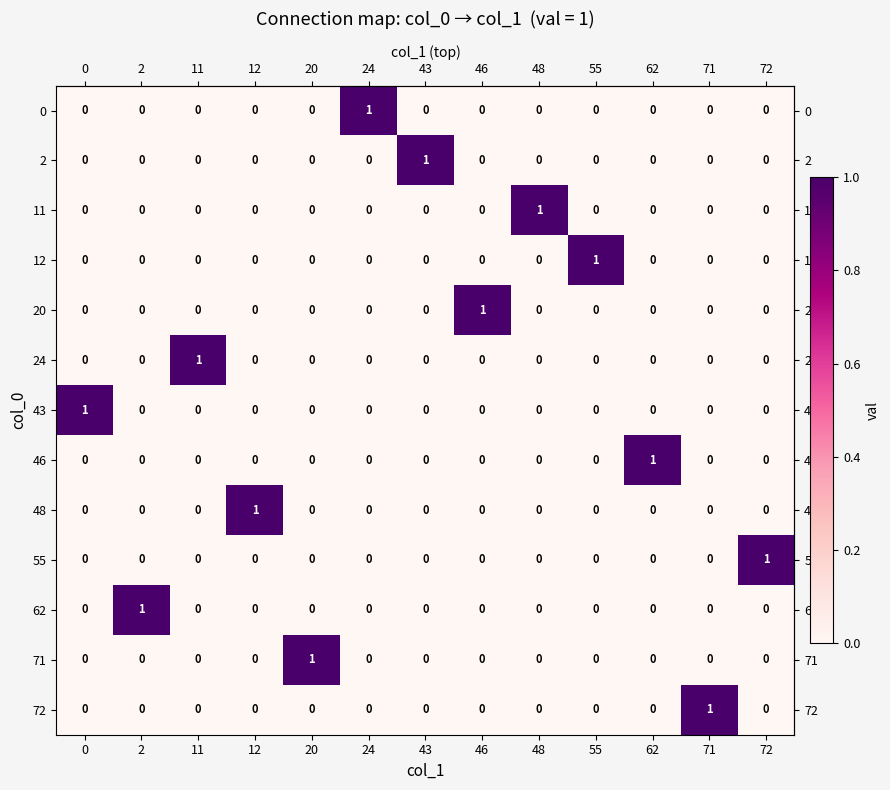

True or false: 55 has a value of 0 at 55.

True